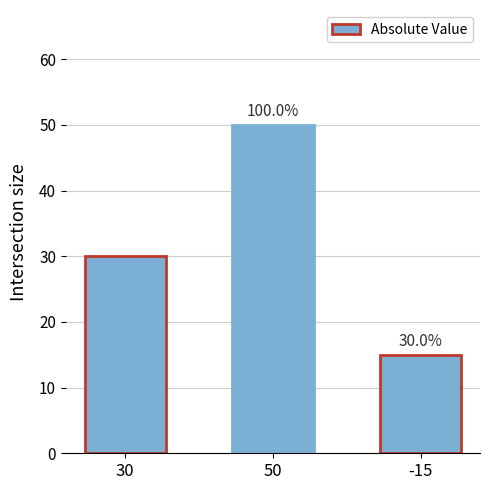

List the labels in order of value, smallest first.

-15, 30, 50